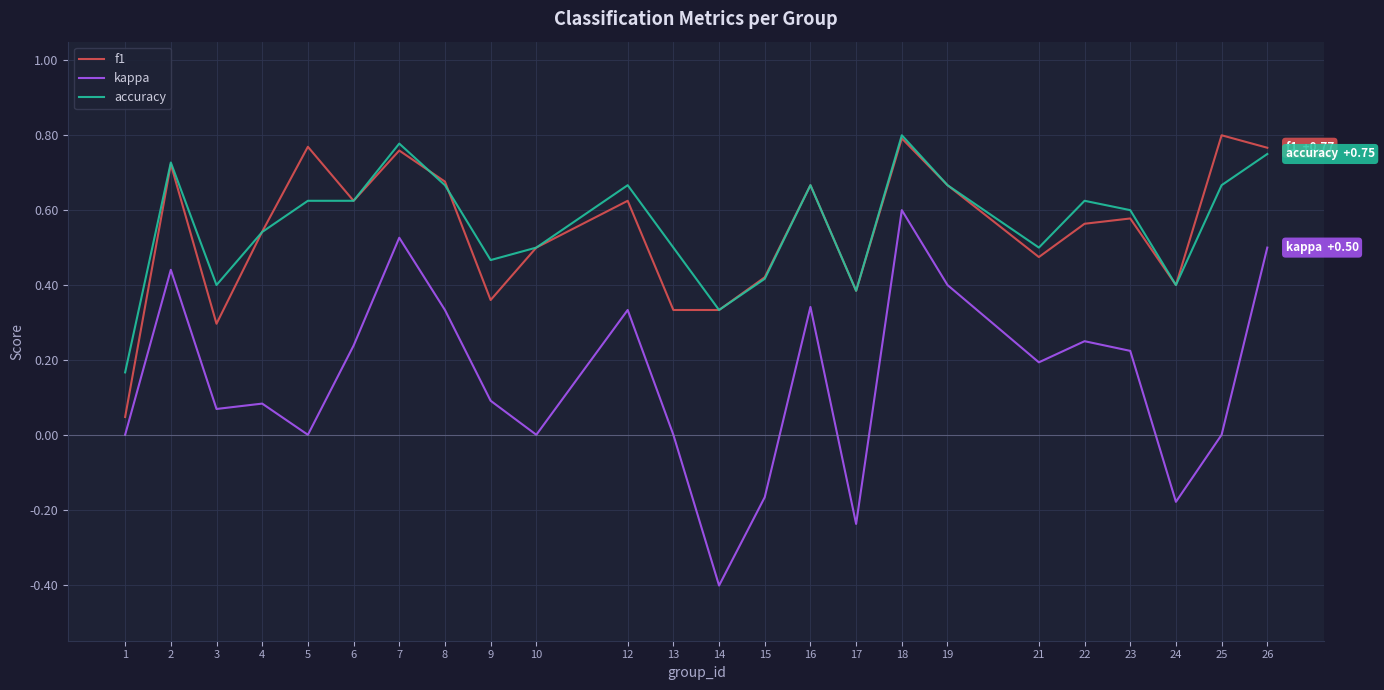

True or false: kappa has a value of 0.3 at 16.

True